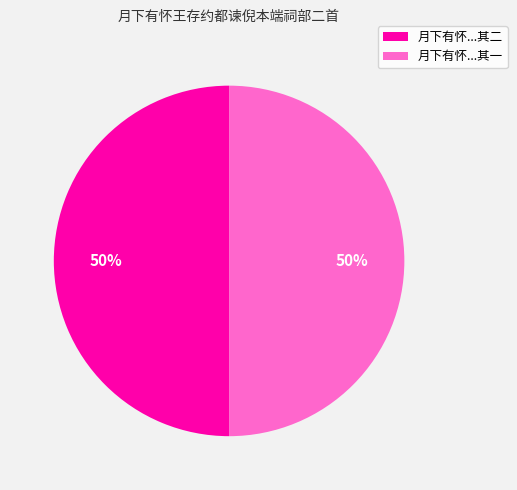

What is the ratio of the value at 月下有怀...其一 to the value at 月下有怀...其二?

1.0